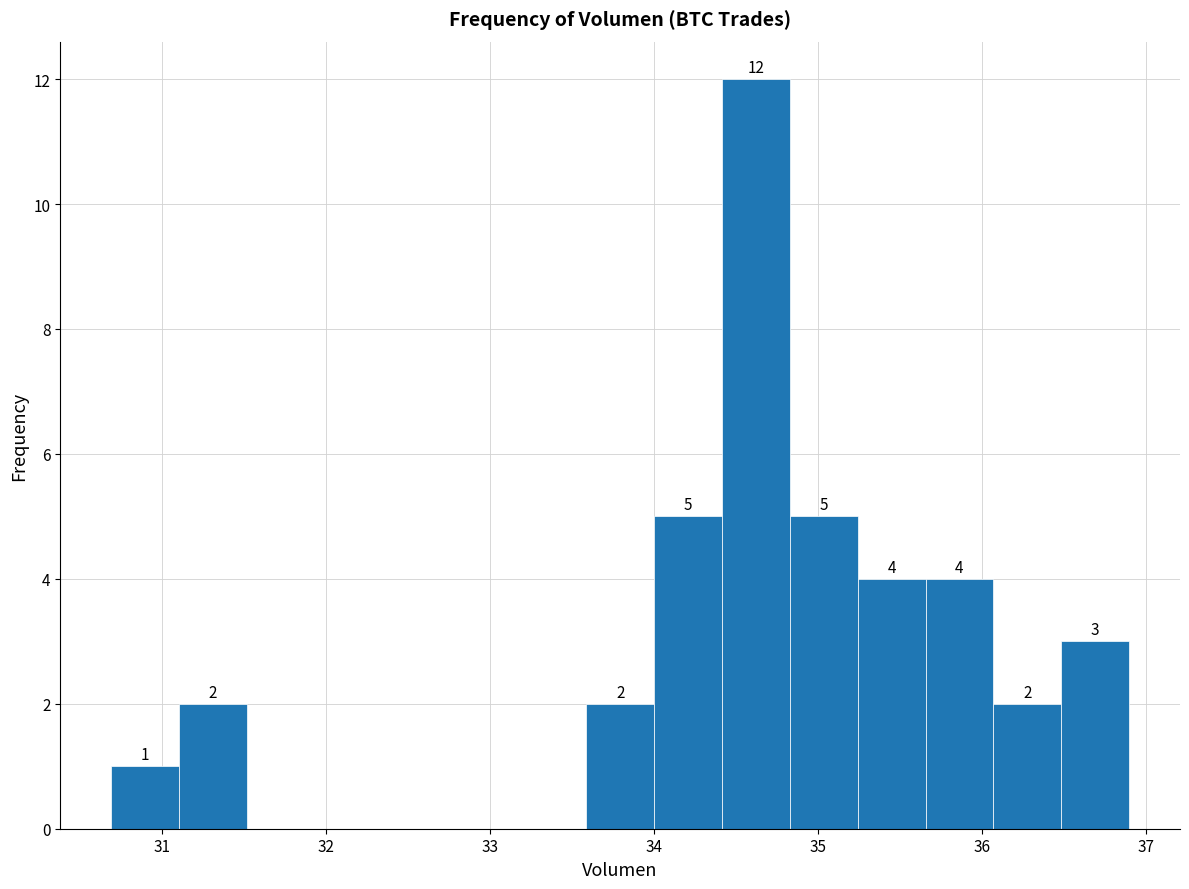

Over which range of the x-axis is the bar tallest?

34.4 to 34.8